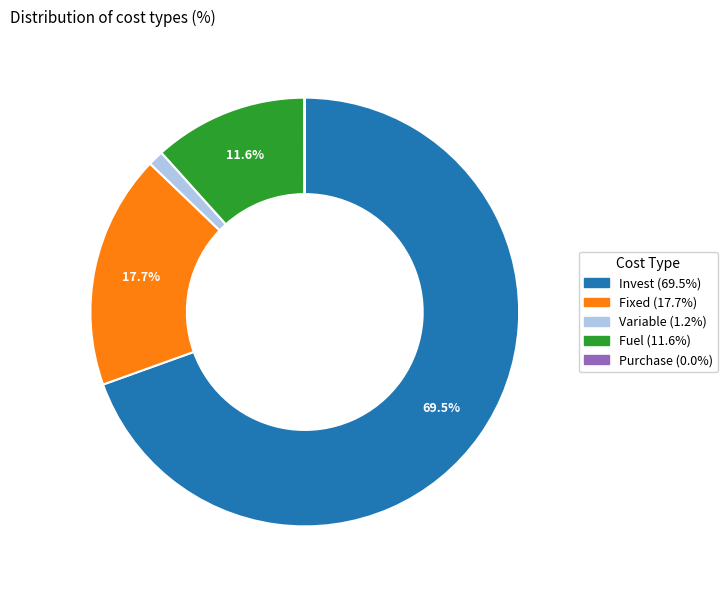

Does any single category account for the majority?

Yes